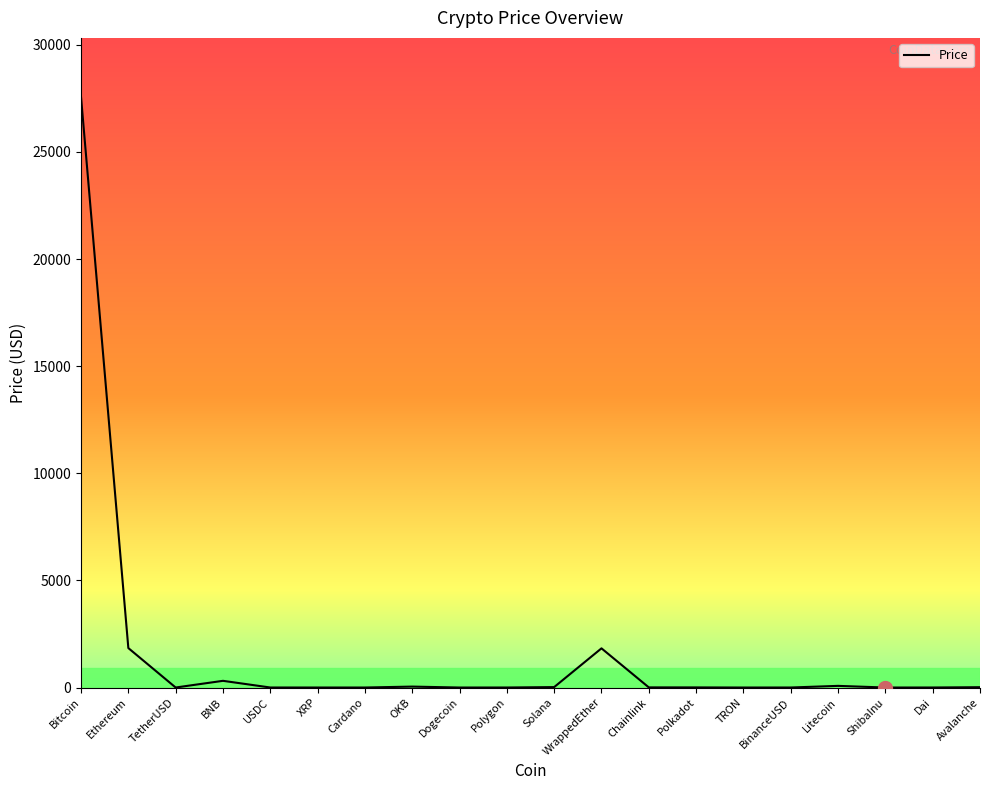

What is the difference between the maximum and minimum values?

27564.0